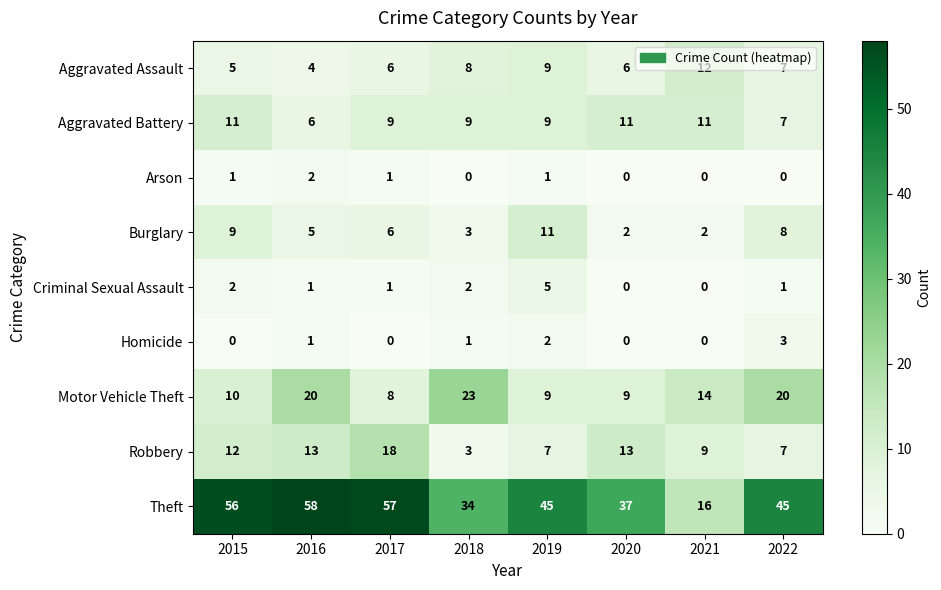

What is the maximum value shown in the chart?

58